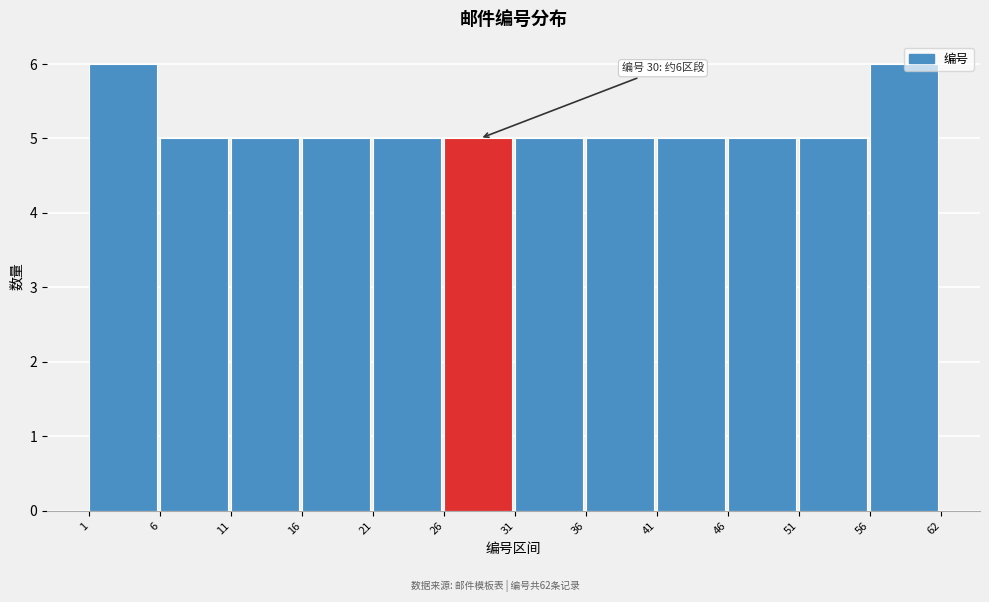

The chart shows a value of 3 at 31. True or false?

False